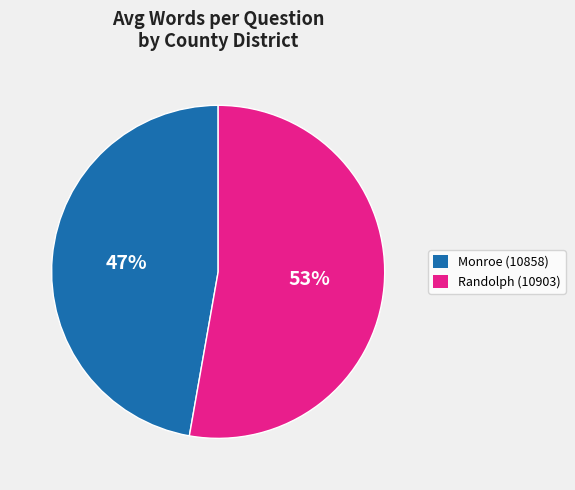

What is the ratio of the value at Randolph (10903) to the value at Monroe (10858)?

1.1